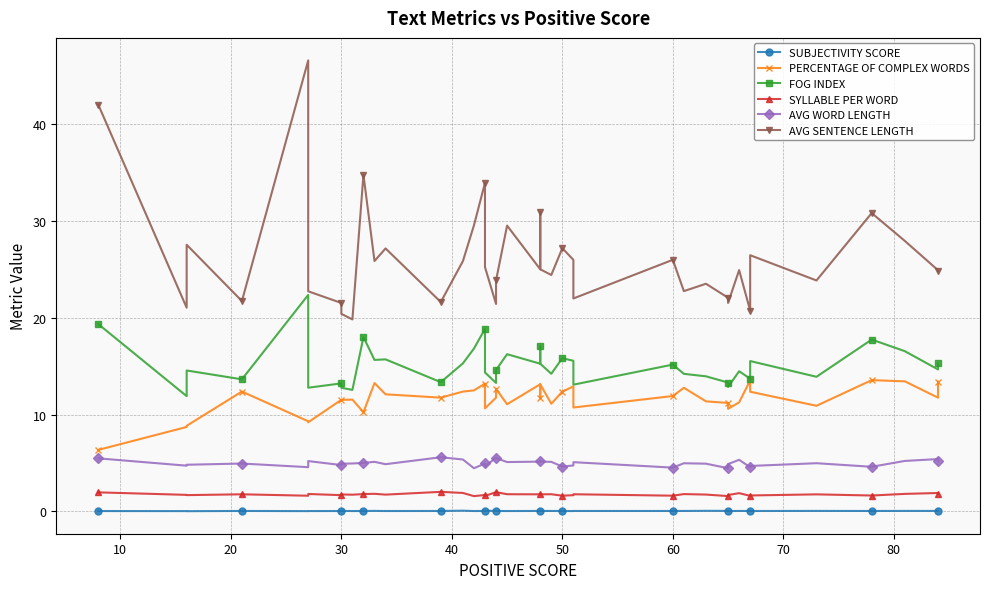

True or false: AVG SENTENCE LENGTH has more than 0 interior local peaks.

True